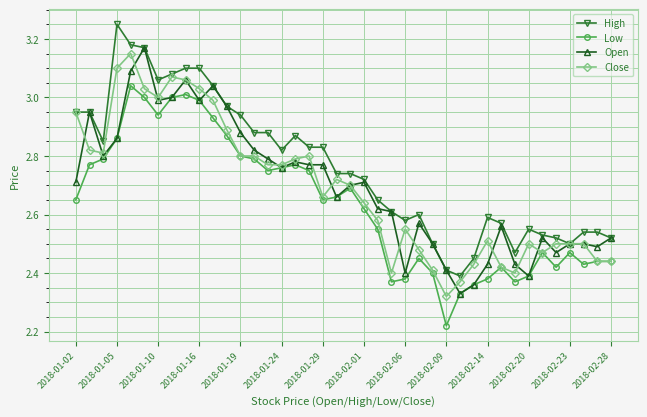

True or false: Low and High cross at least once.

False